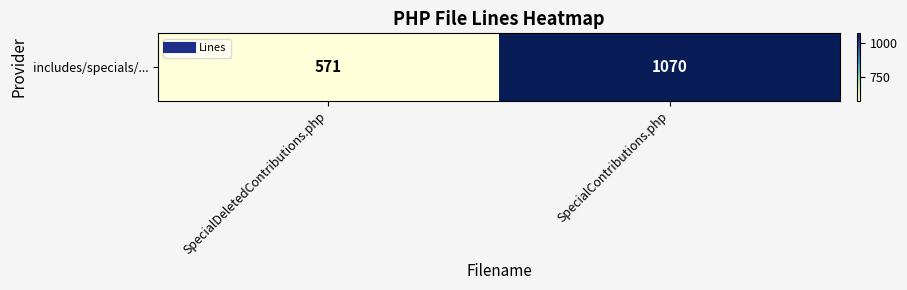

What is the sum of the values at SpecialDeletedContributions.php and SpecialContributions.php?

1641